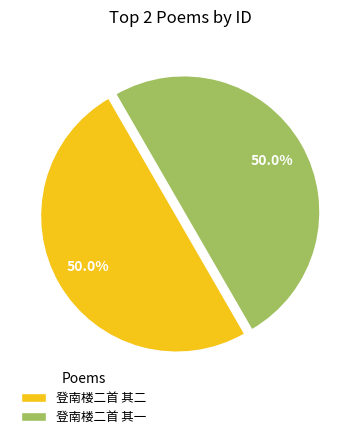

Combined, do 登南楼二首 其一 and 登南楼二首 其二 account for over 50%?

Yes